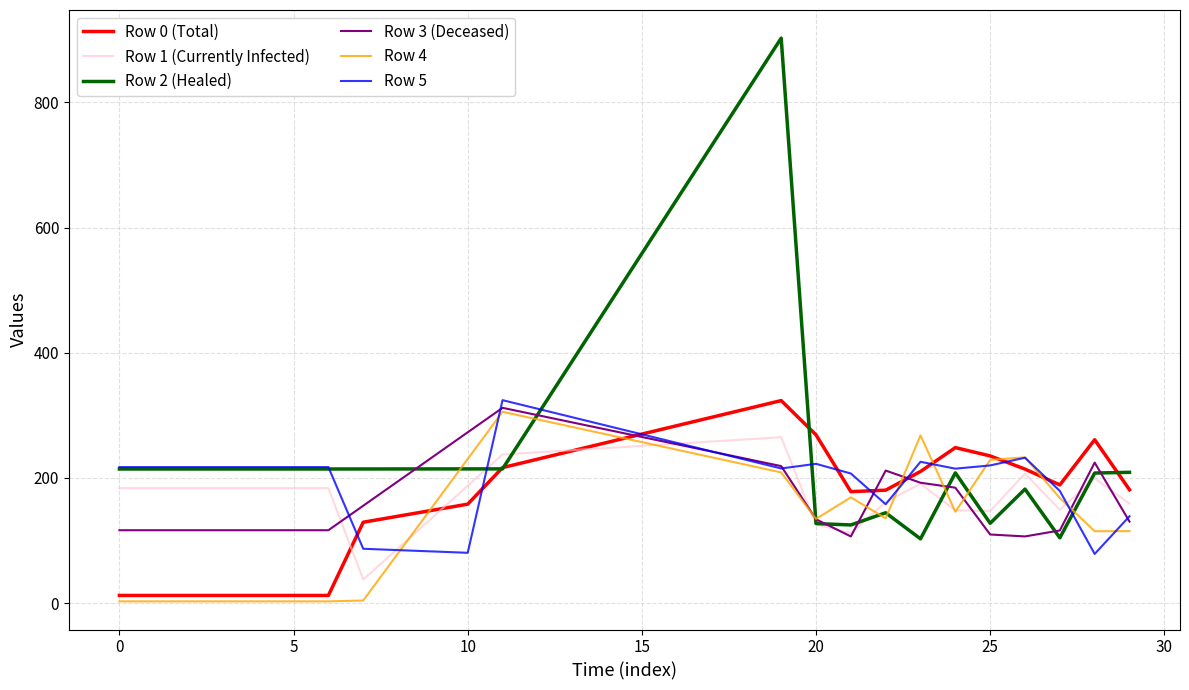

Which series has the largest total across all categories?

Row 2 (Healed)